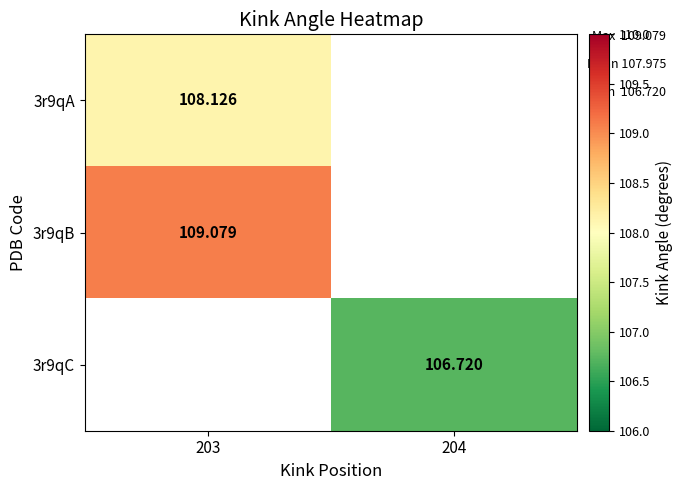

Is it true that 3r9qB equals 109.1 at 203?

True